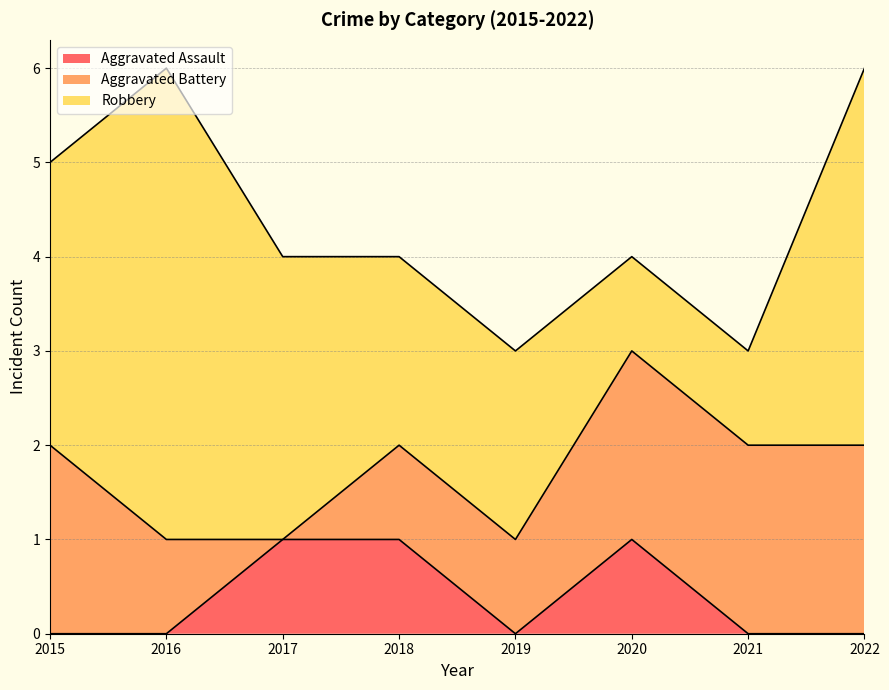

Is the value of Robbery at 2022 greater than the value of Aggravated Assault at 2016?

Yes